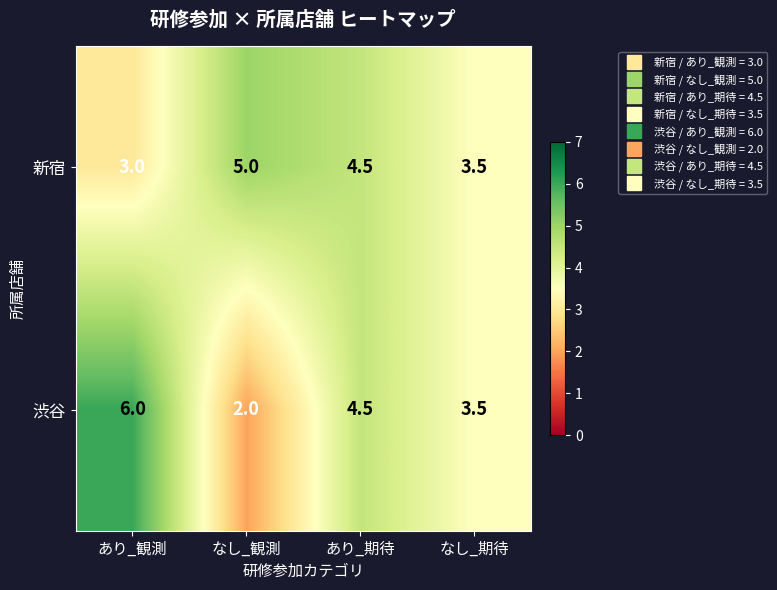

How many data points does each series have?

4